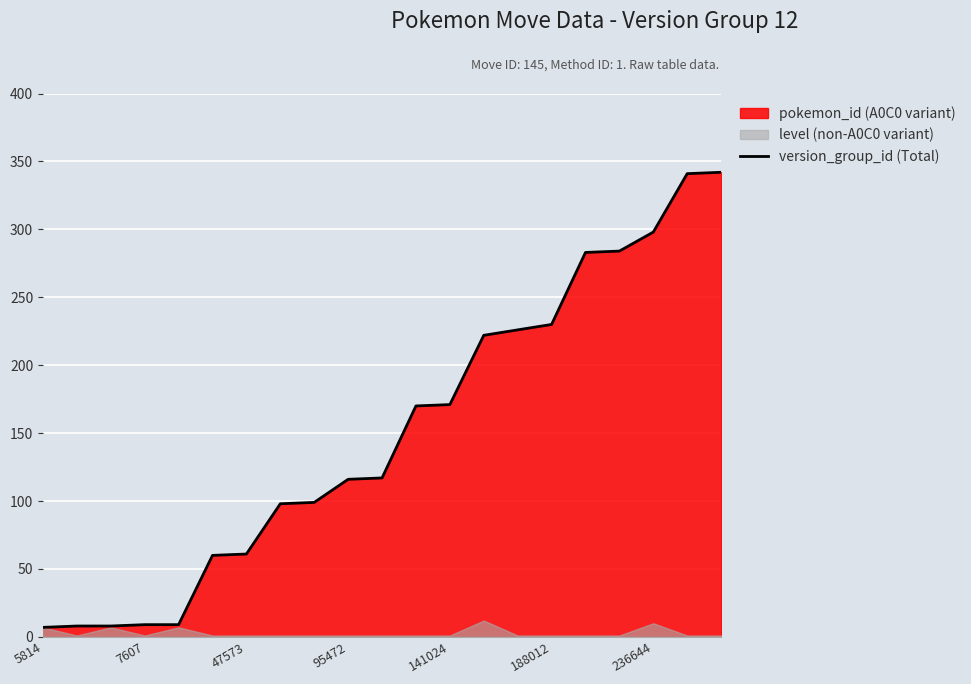

True or false: version_group_id (Total) has a value of 116 at 95472.

True